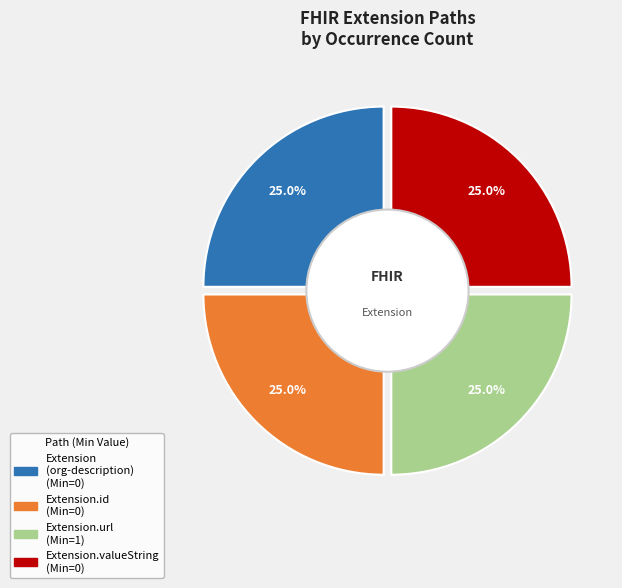

Which category has the biggest portion of the pie?

Extension.url